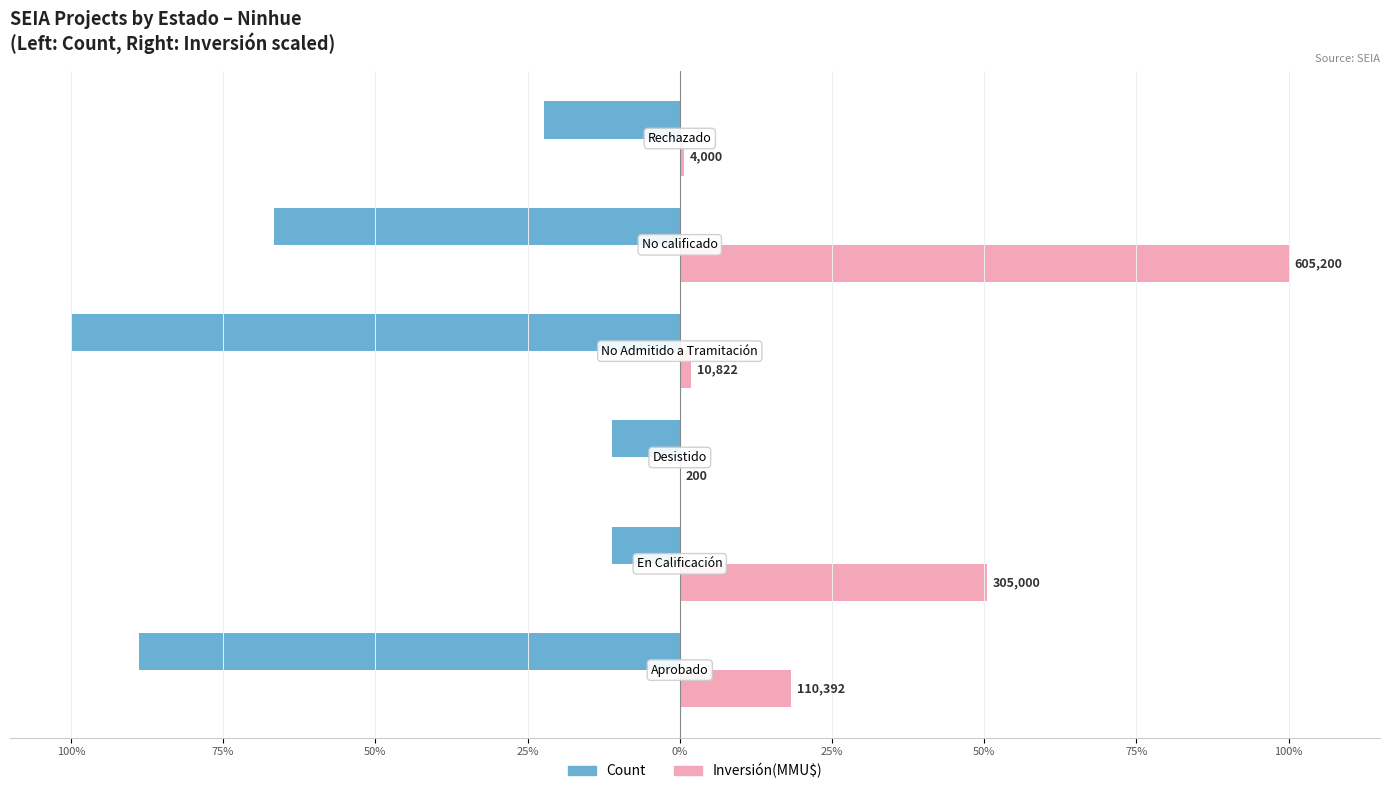

Reading right to left, what are all the values shown in this chart?

Count: -22.2	-66.7	-100.0	-11.1	-11.1	-88.9
Inversión(MMU$): 0.7	100.0	1.8	0.0	50.4	18.2